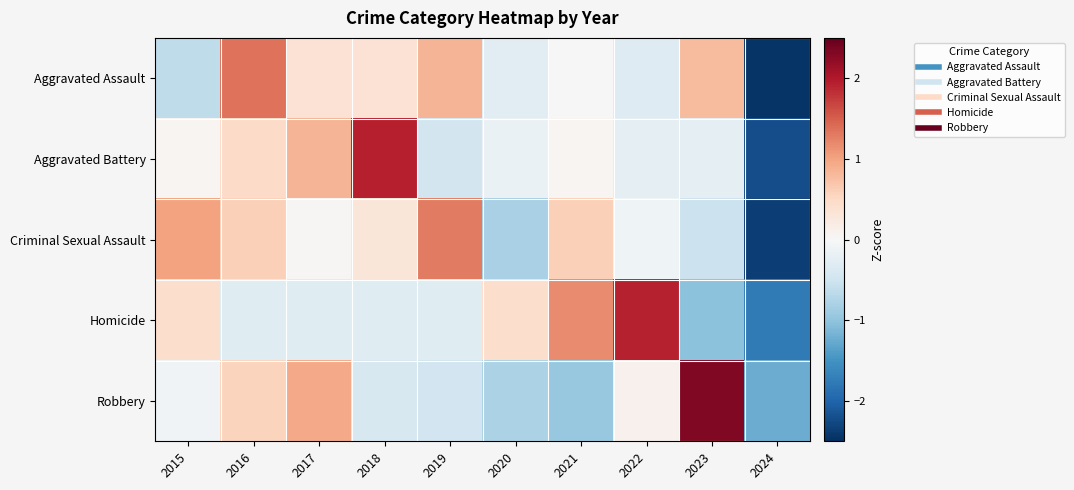

Reading left to right, what are all the values shown in this chart?

Aggravated Assault: 2015=-0.6	2016=1.4	2017=0.4	2018=0.4	2019=0.9	2020=-0.3	2021=-0.0	2022=-0.3	2023=0.8	2024=-2.4
Aggravated Battery: 2015=0.0	2016=0.5	2017=0.8	2018=1.9	2019=-0.5	2020=-0.2	2021=0.0	2022=-0.2	2023=-0.2	2024=-2.2
Criminal Sexual Assault: 2015=1.0	2016=0.6	2017=0.0	2018=0.3	2019=1.3	2020=-0.8	2021=0.6	2022=-0.1	2023=-0.5	2024=-2.4
Homicide: 2015=0.4	2016=-0.3	2017=-0.3	2018=-0.3	2019=-0.3	2020=0.4	2021=1.2	2022=1.9	2023=-1.0	2024=-1.8
Robbery: 2015=-0.1	2016=0.6	2017=1.0	2018=-0.4	2019=-0.5	2020=-0.8	2021=-0.9	2022=0.1	2023=2.3	2024=-1.2